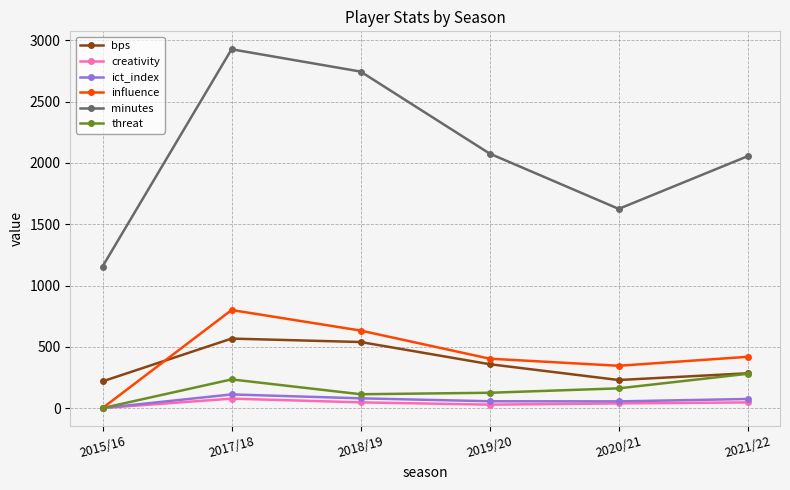

The value of minutes at 2017/18 is 928.7. True or false?

False